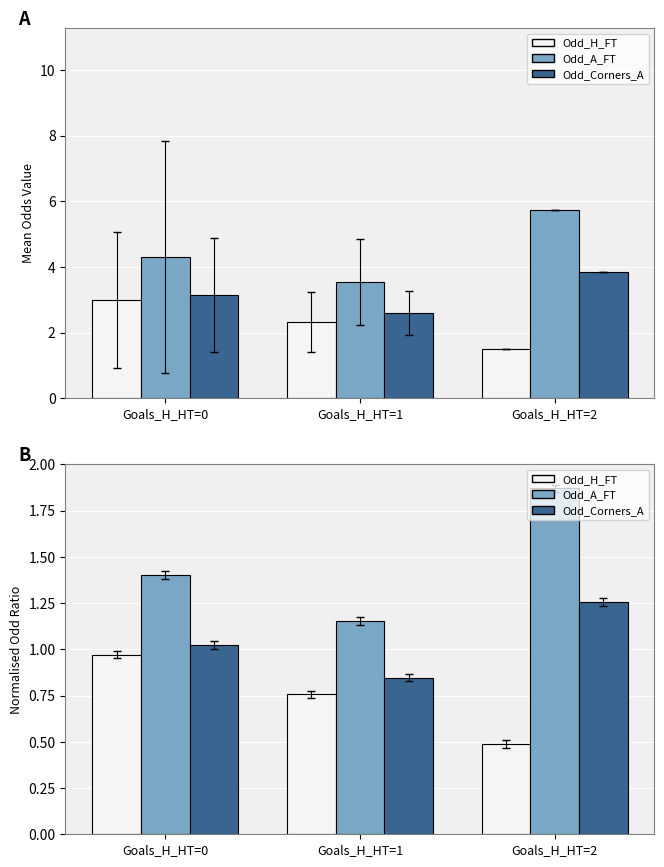

What is the value of the Odd_Corners_A bar at the 2nd from the left?

0.8